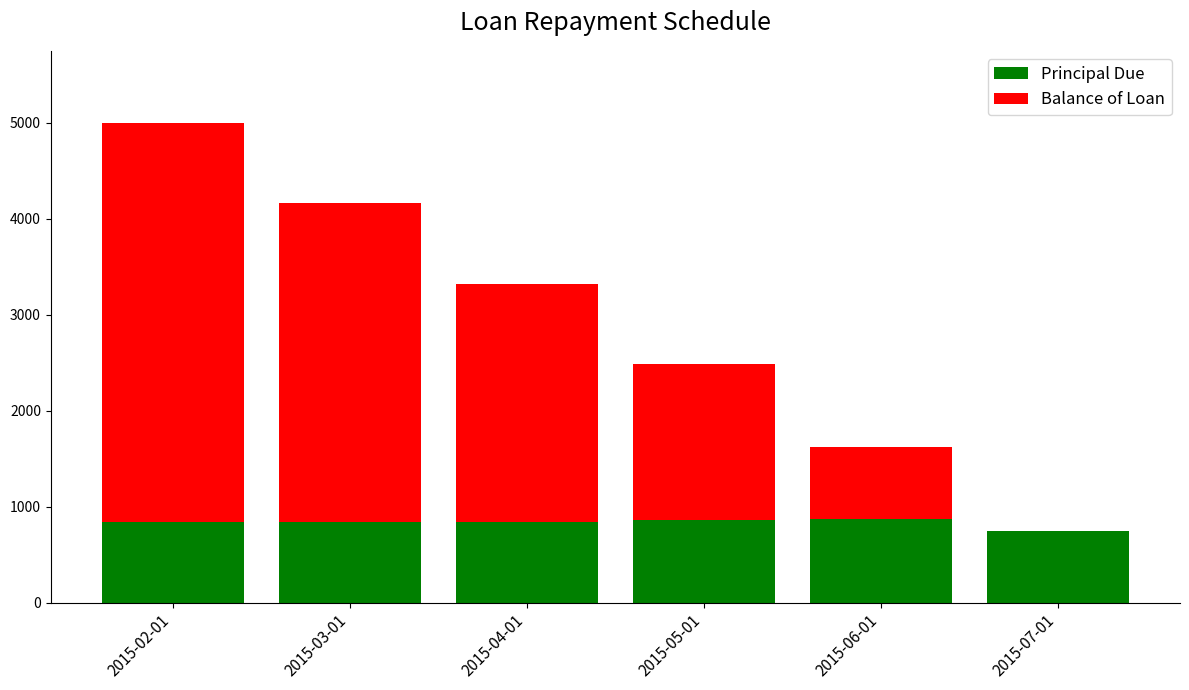

At which category is the sum across all series the highest?

2015-02-01